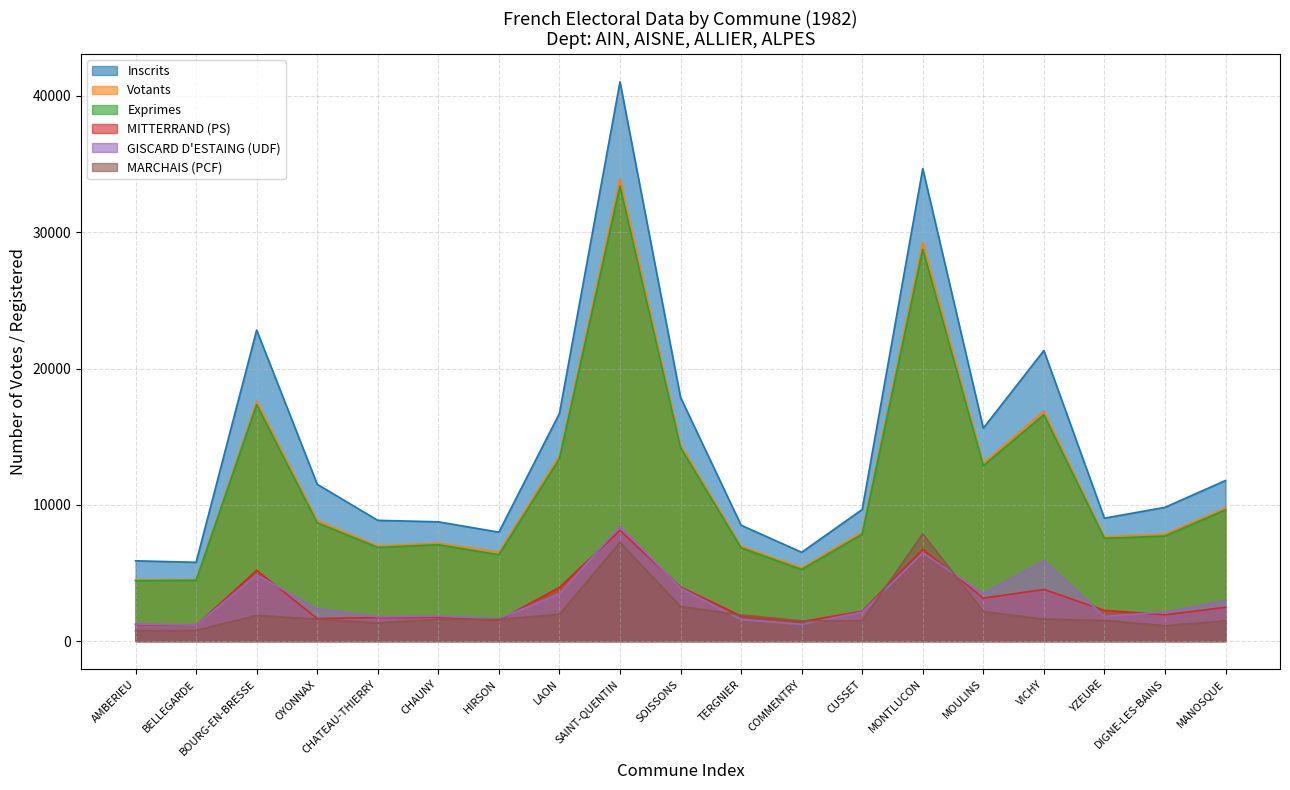

Is it true that Votants equals 13597 at LAON?

True